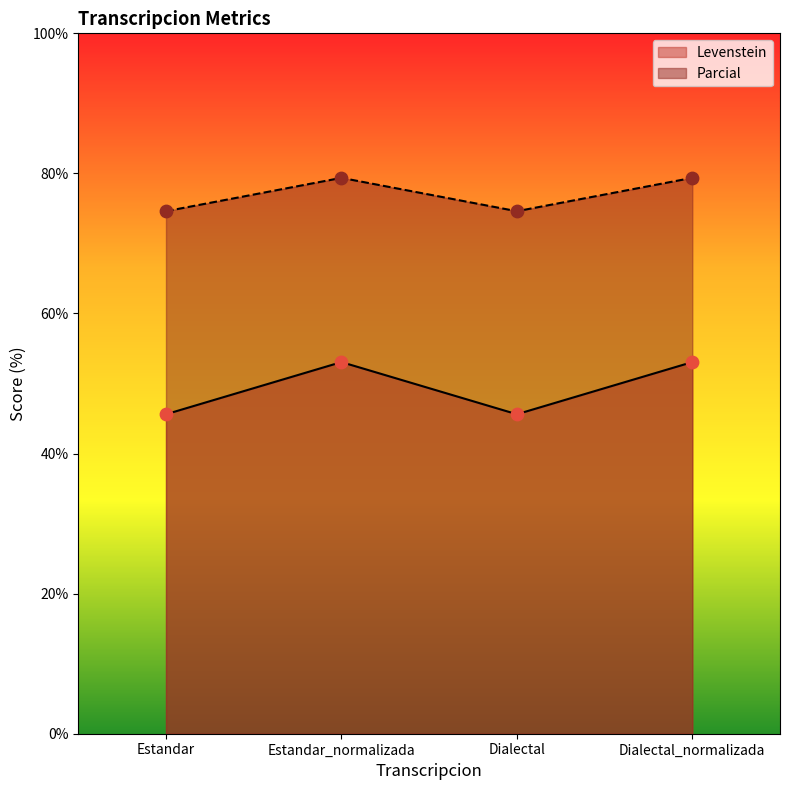

What is the total value across all series at Estandar?

120.2